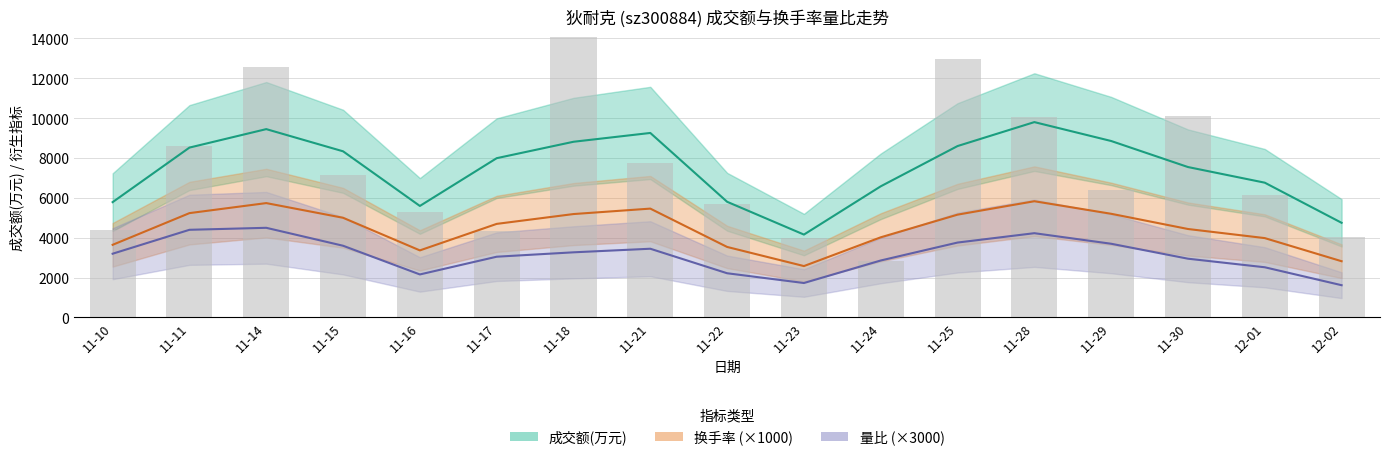

What position from the right is 2022-11-15?

14